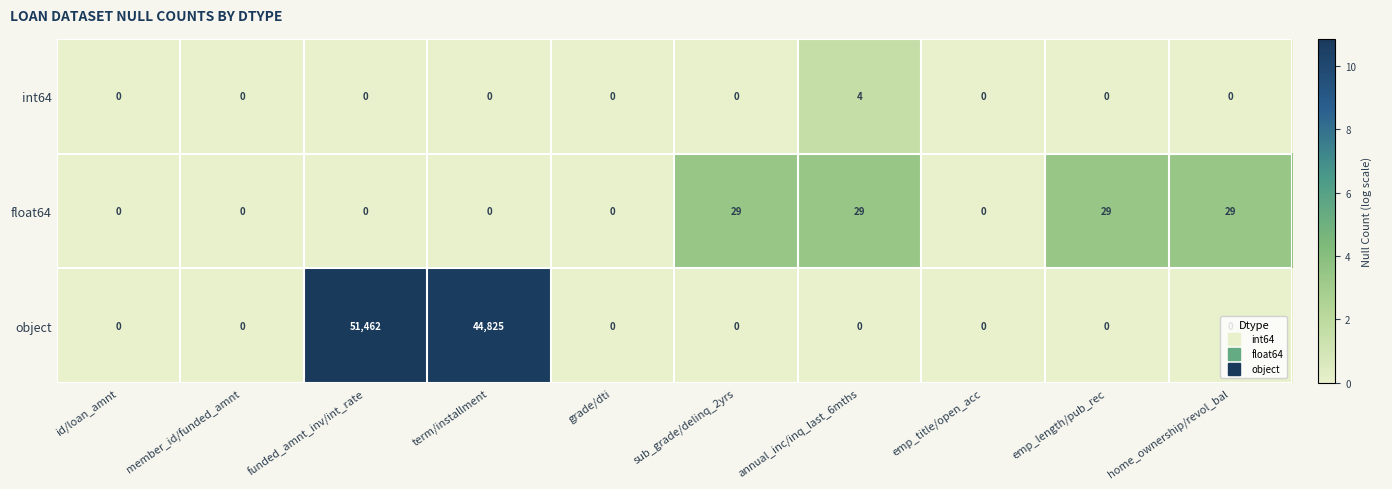

Where is object nearest to the value 25731?

term/installment